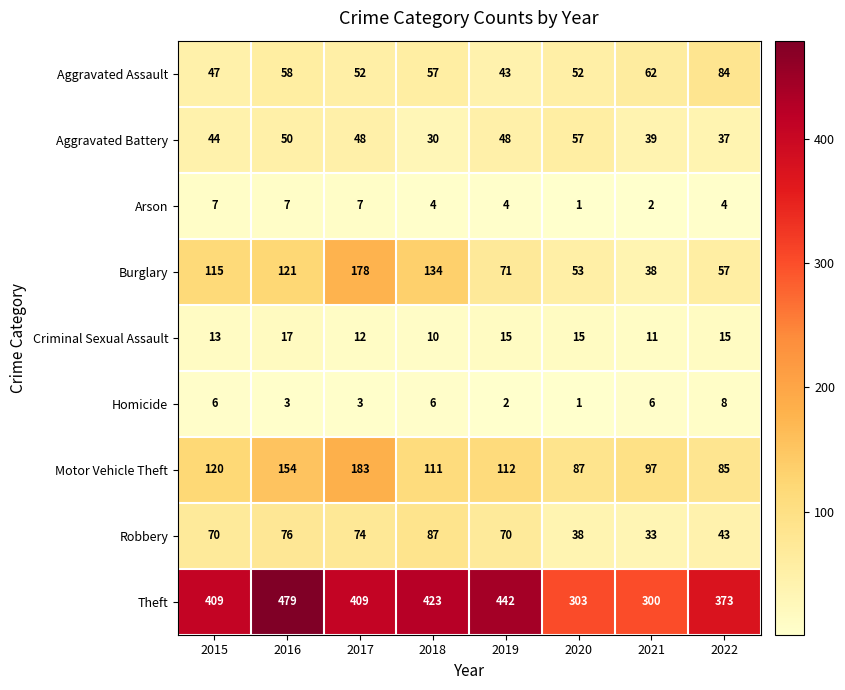

Count the number of categories in the chart.

8